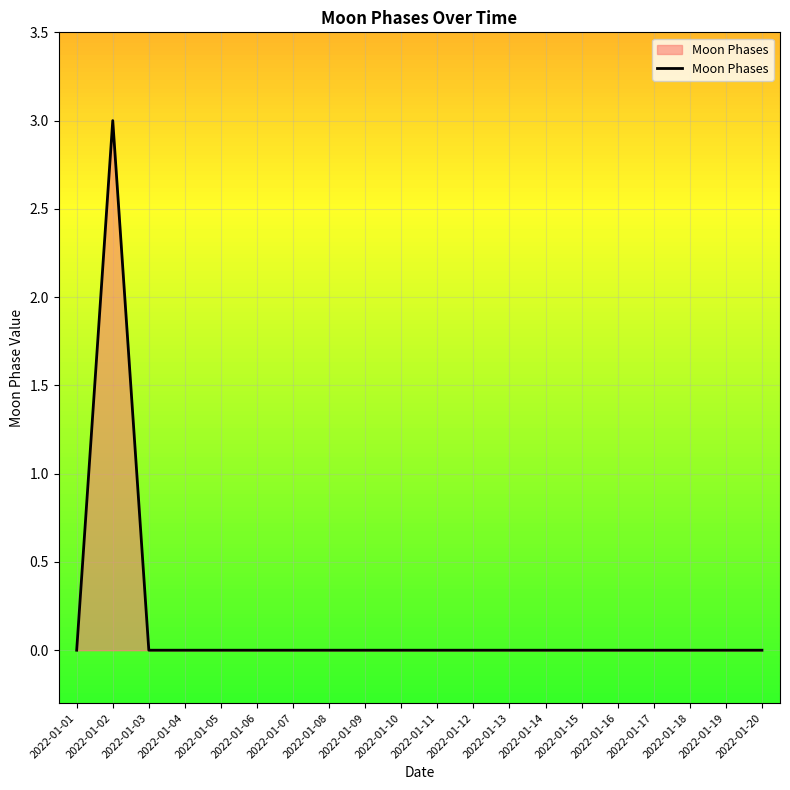

Is it true that the value at 2022-01-20 is -1?

False